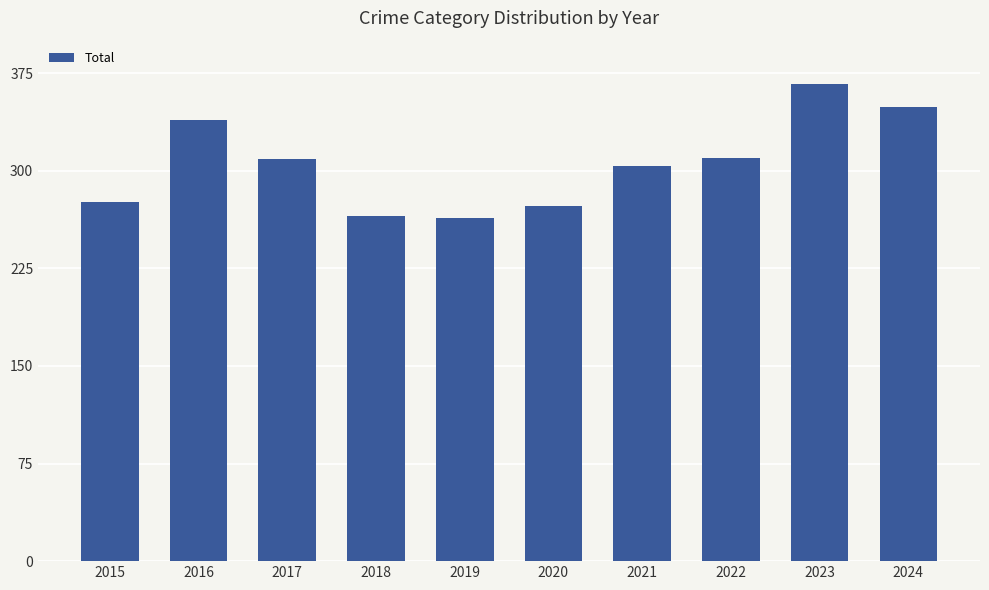

How many data points does each series have?

10